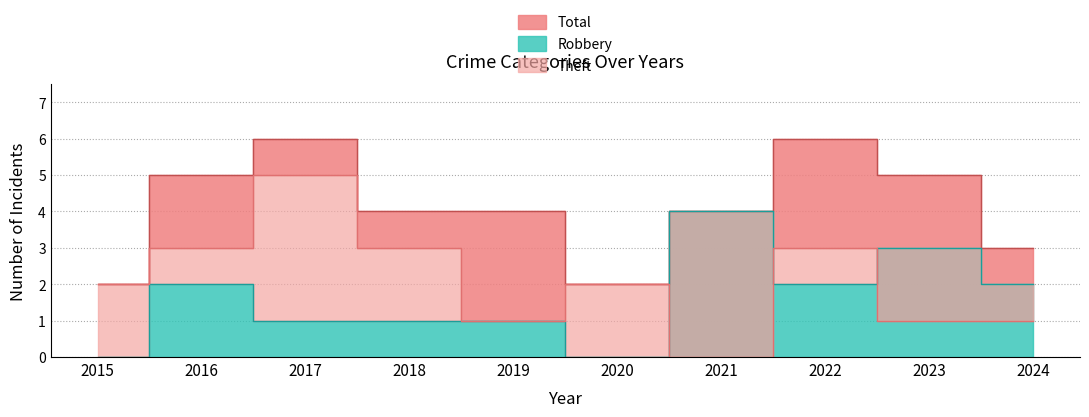

At which label is Theft closest to 2?

2015